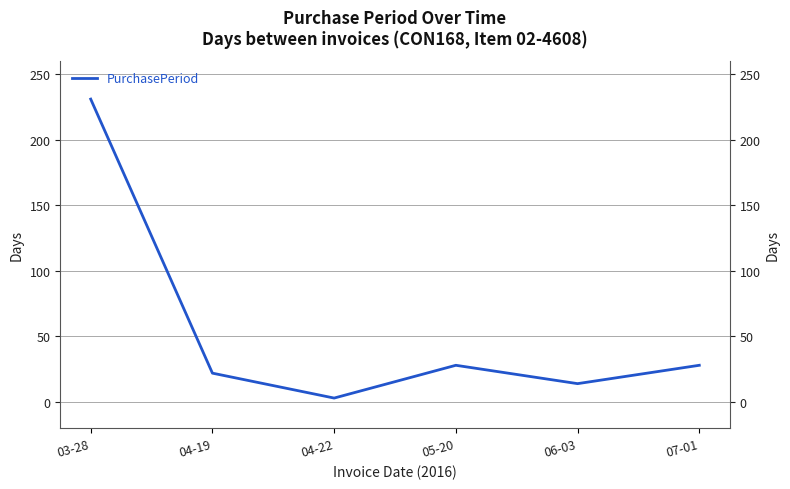

What is the label of the 4th point from the right?

04-22